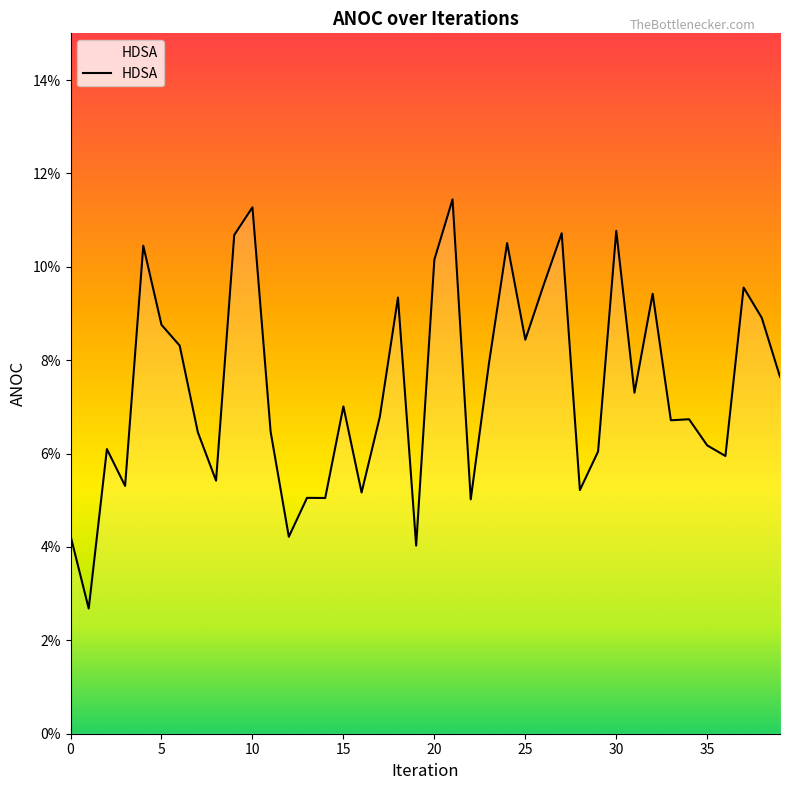

Rank the categories by value from lowest to highest.

1, 19, 12, 0, 22, 14, 13, 16, 28, 3, 8, 36, 29, 2, 35, 7, 11, 33, 34, 17, 15, 31, 39, 23, 6, 25, 5, 38, 18, 32, 37, 26, 20, 4, 24, 9, 27, 30, 10, 21